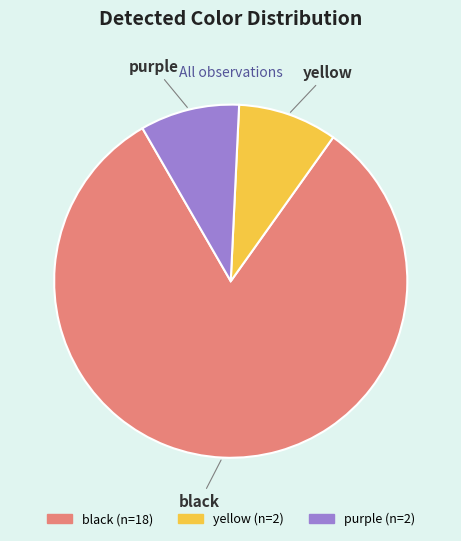

Is it true that black is 94% of the pie?

False